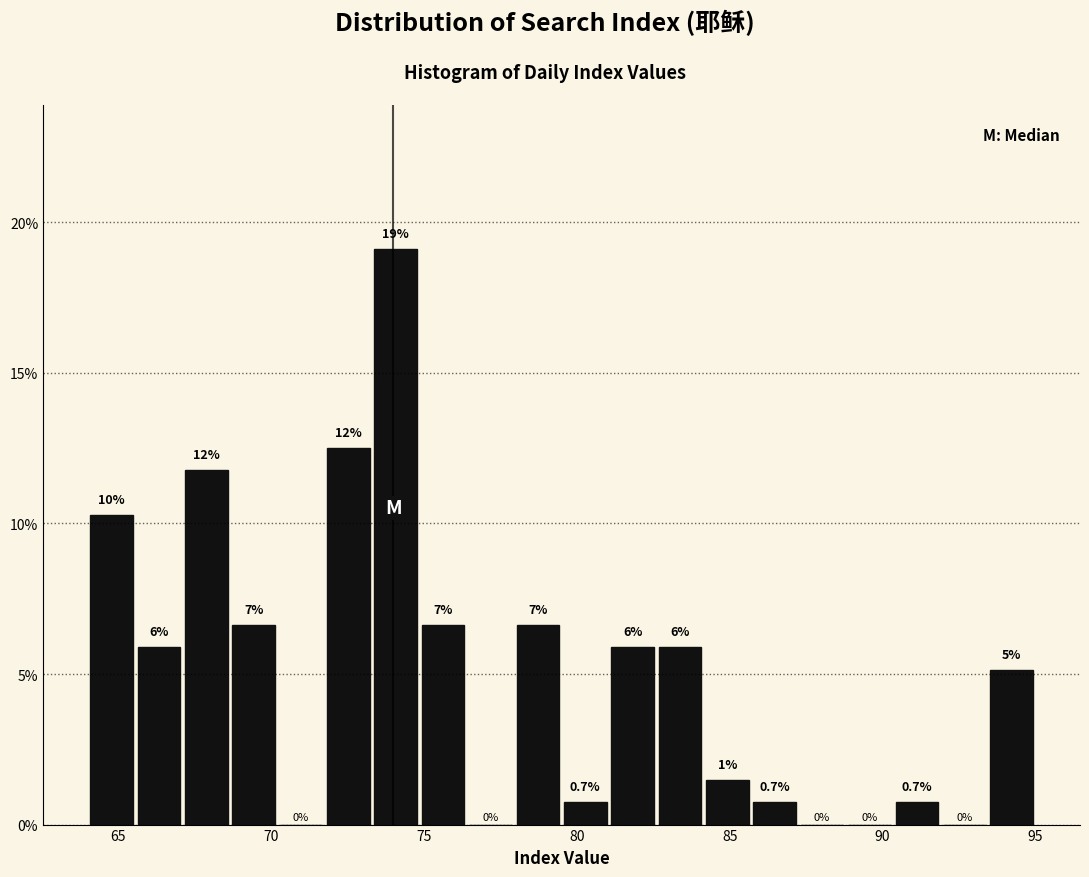

Read against the x-axis, roughly where is the centre of the tallest bar?

74.0